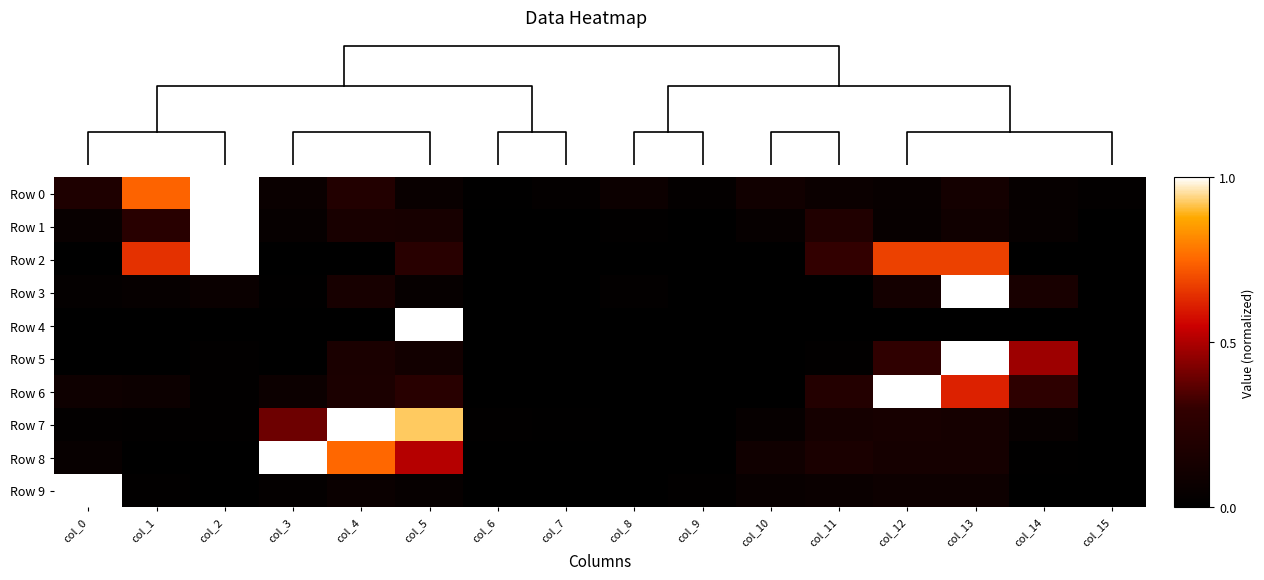

Is the value of Row 0 at col_0 greater than the value of Row 1 at col_6?

Yes